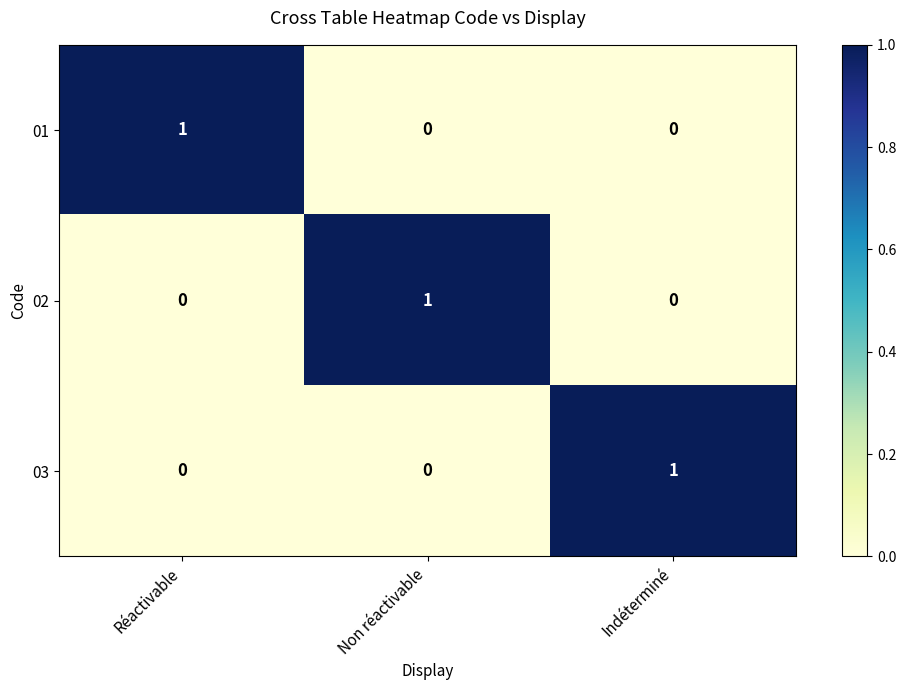

Count the 01 values in the range 0 to 1.

3